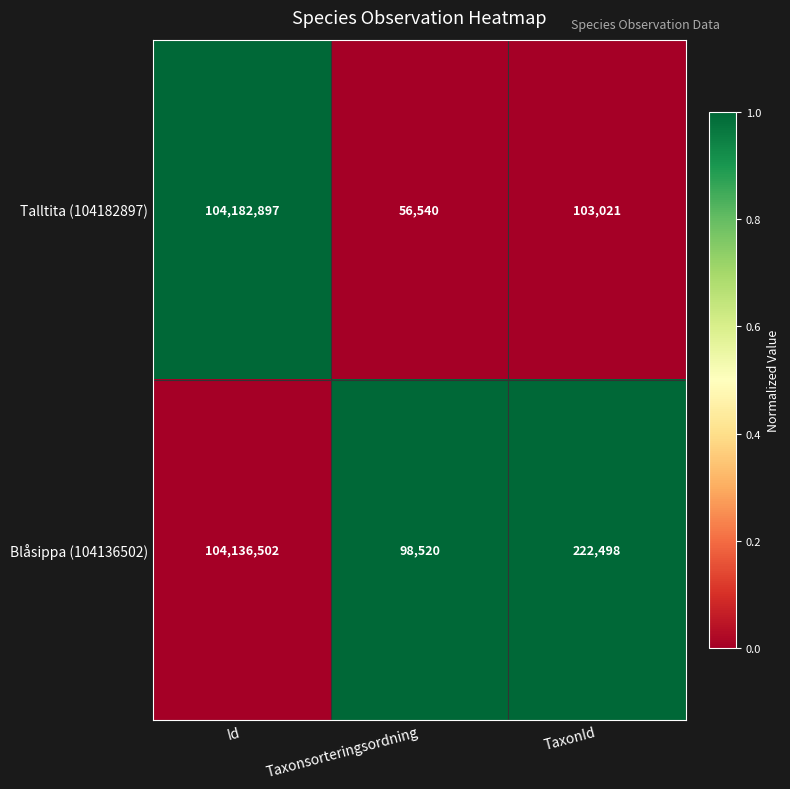

What is the maximum value shown in the chart?

104182897